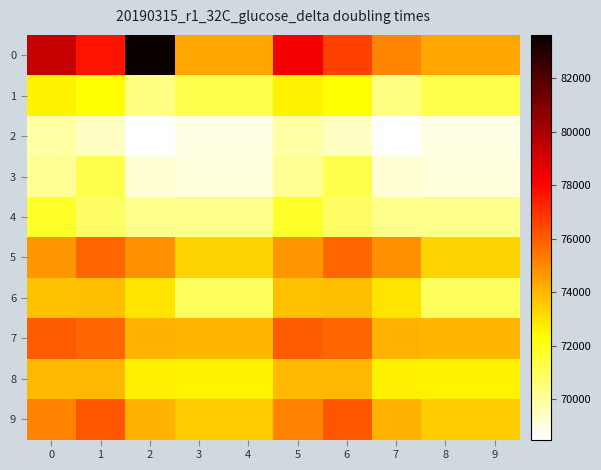

What is the total value across all series at 9?

718031.2